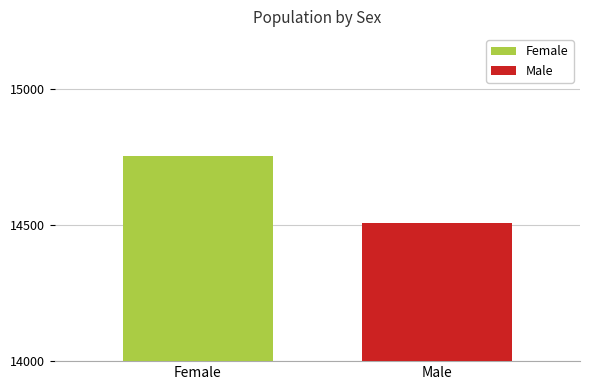

What is the highest value of the Male series?

14506